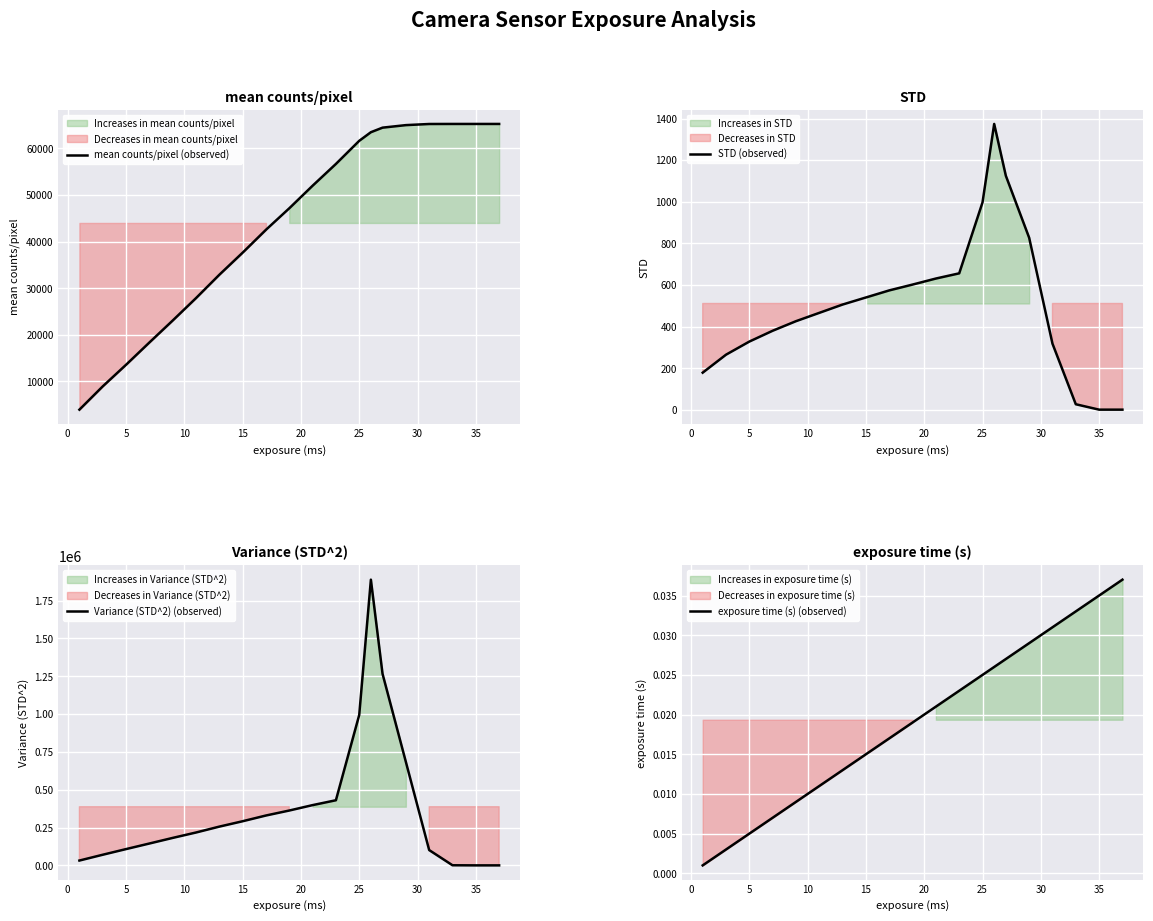

The value of mean counts/pixel (observed) at 15 is 50201. True or false?

False